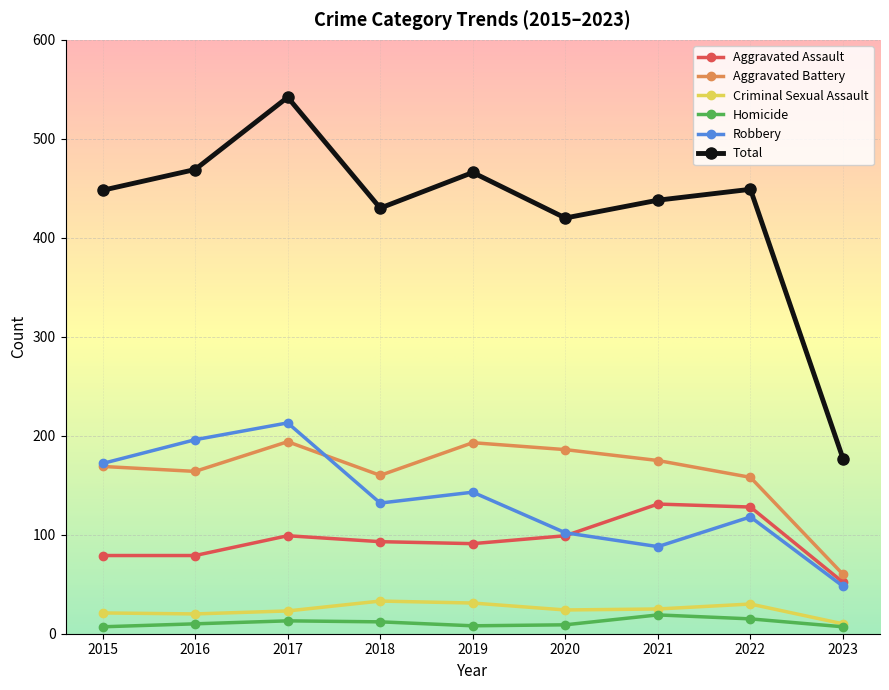

Where is the first local minimum for Total?

2018